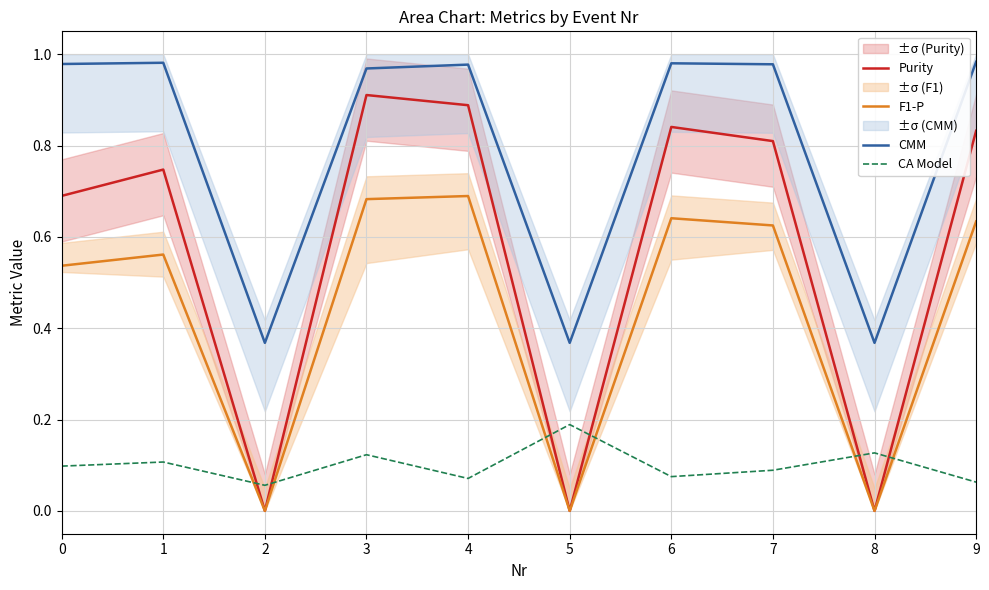

At which category is the sum across all series the highest?

3